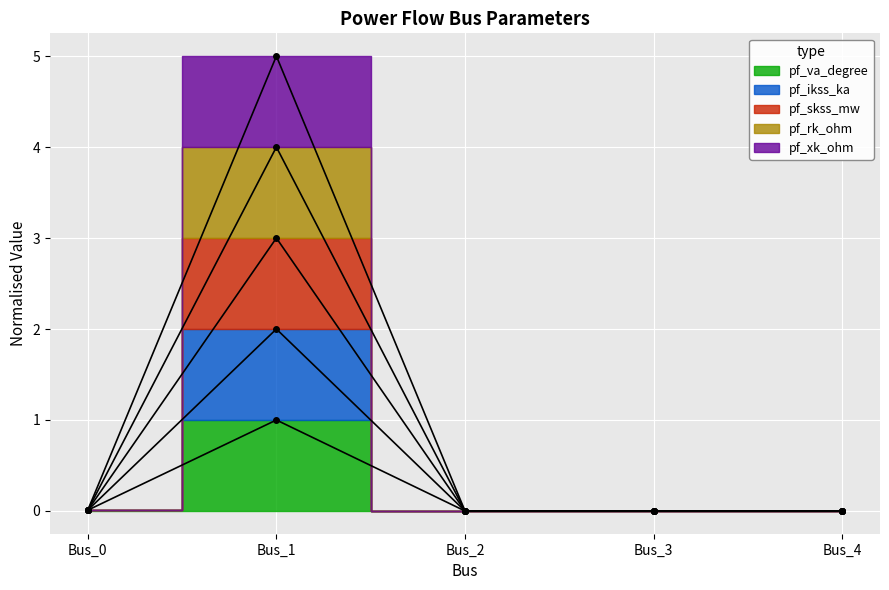

What are all the series names shown in the legend?

pf_va_degree, pf_ikss_ka, pf_skss_mw, pf_rk_ohm, pf_xk_ohm